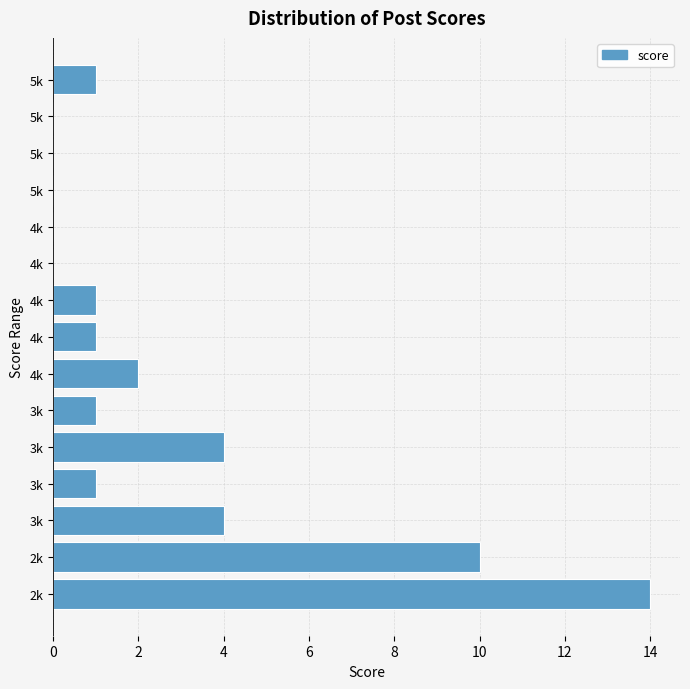

Count the number of categories in the chart.

15